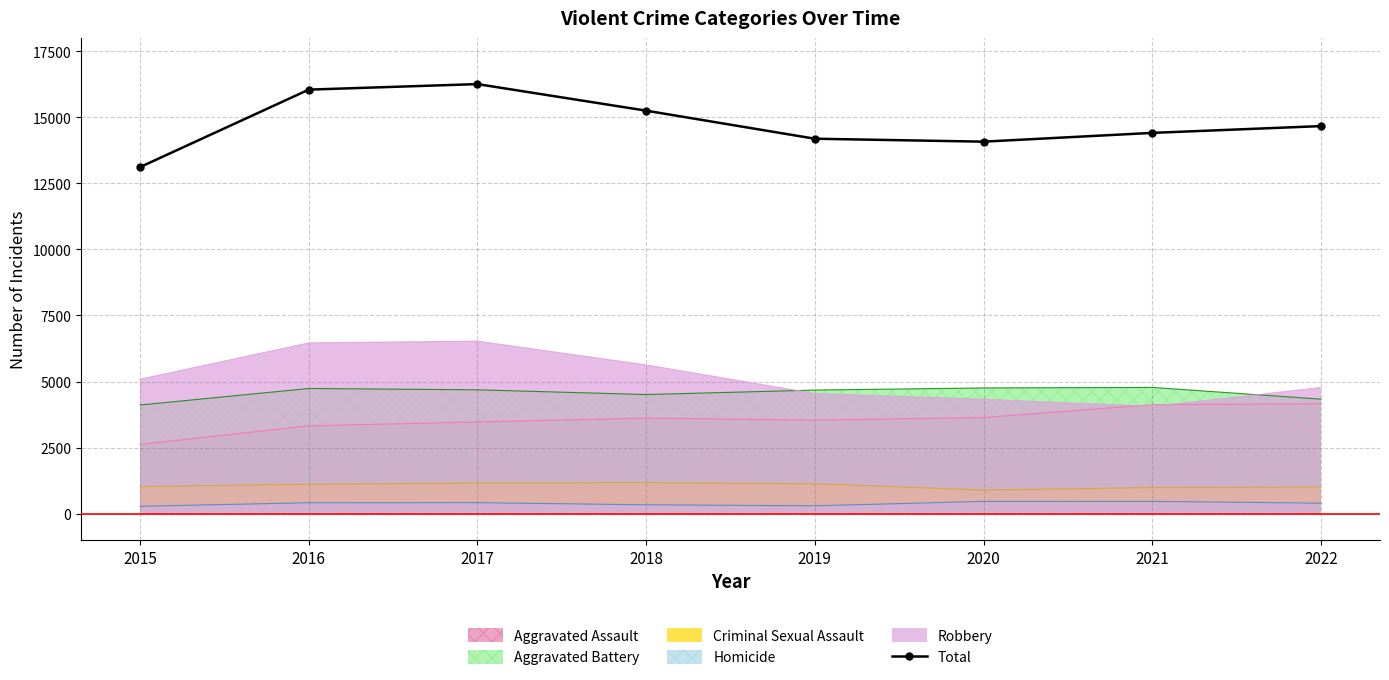

How many points are higher than both their immediate neighbors (excluding endpoints)?

1